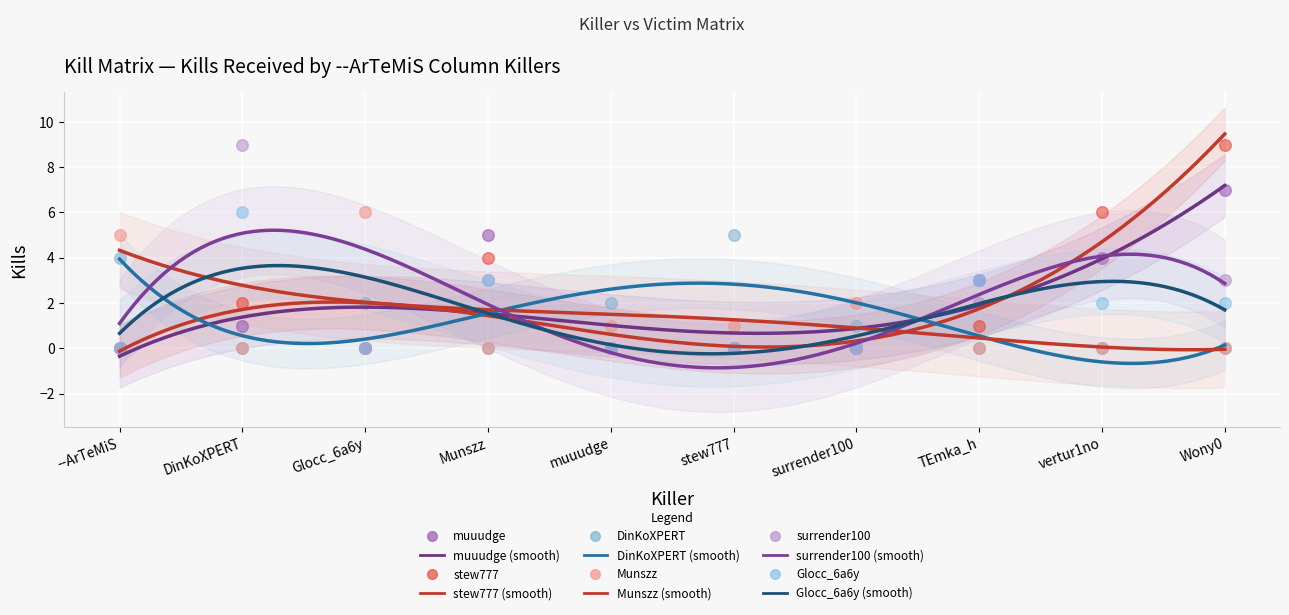

Which series has the largest Y range (max minus min)?

stew777